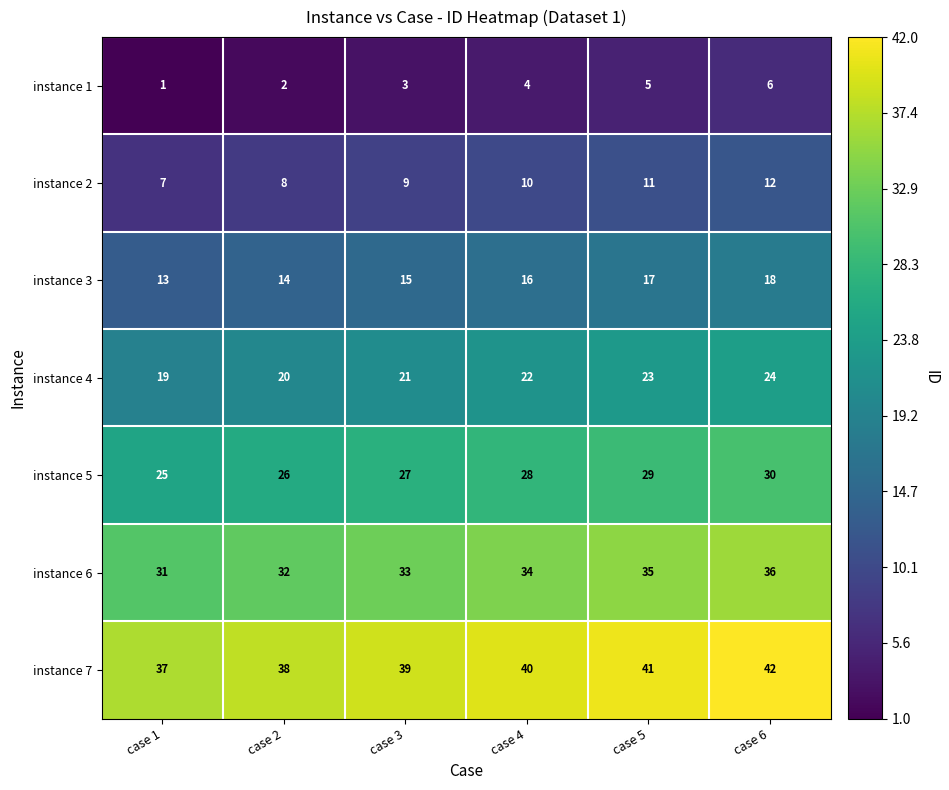

True or false: instance 1 has a value of 5 at case 4.

False